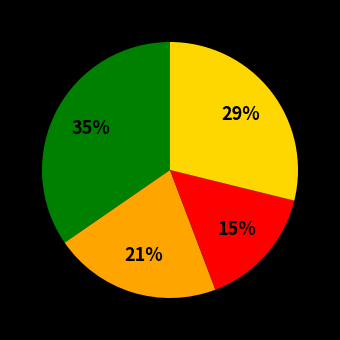

To the nearest percent, what is the average slice percentage?

25%